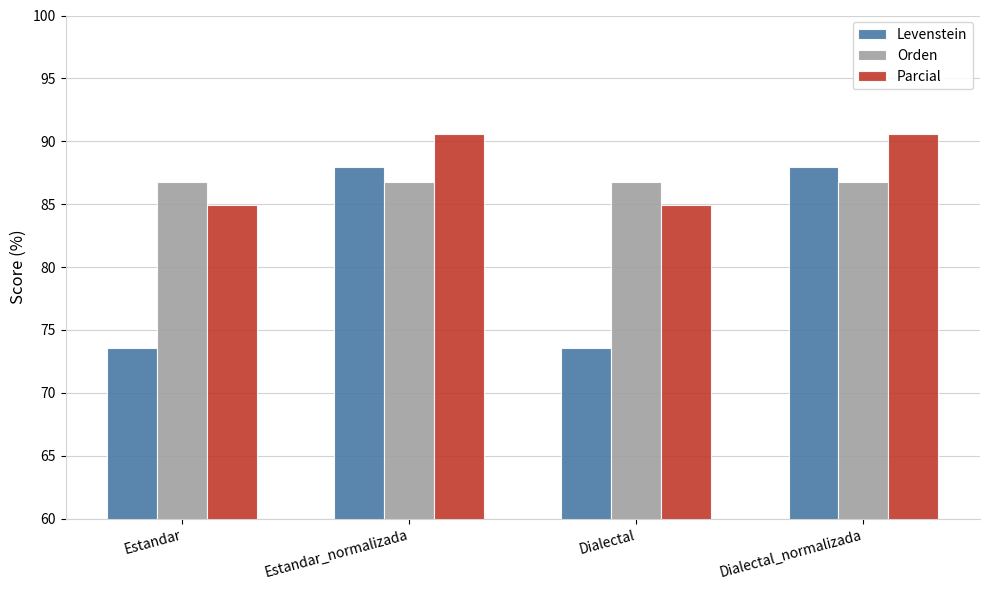

What is the label of the 3rd bar from the left?

Dialectal